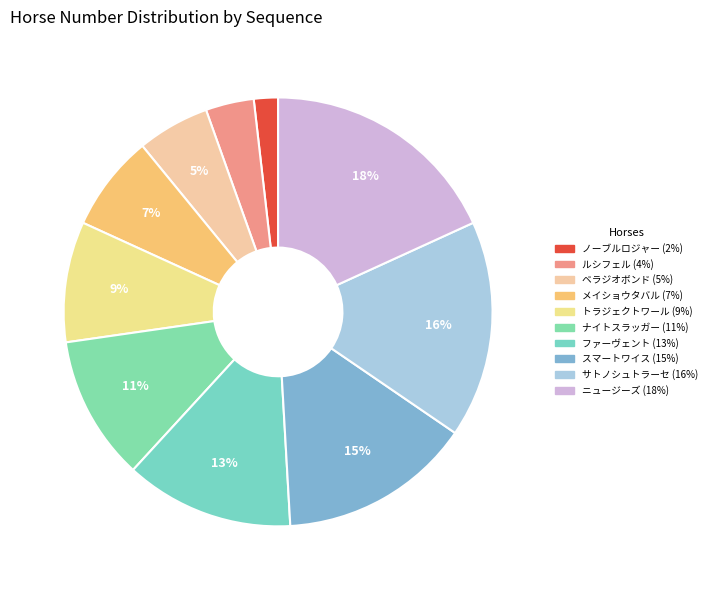

How many slices are in this pie chart?

10